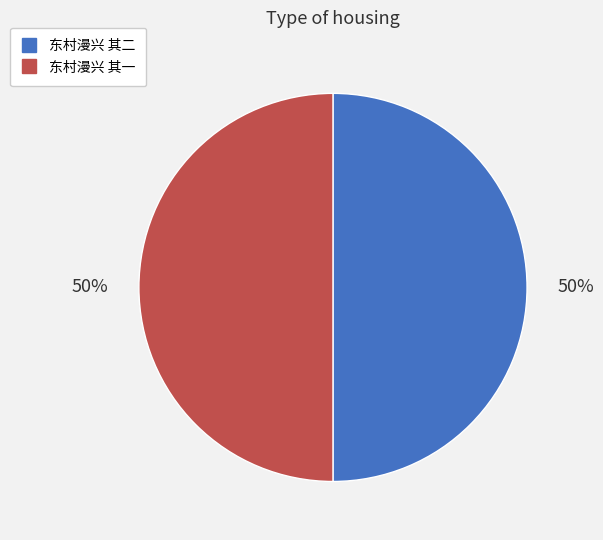

To the nearest percent, what is the average slice percentage?

50%